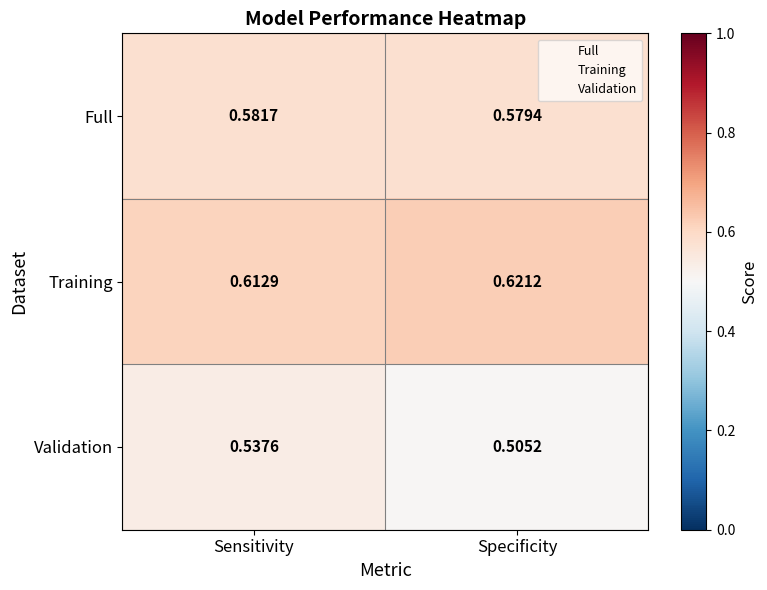

At which category is the sum across all series the highest?

Sensitivity